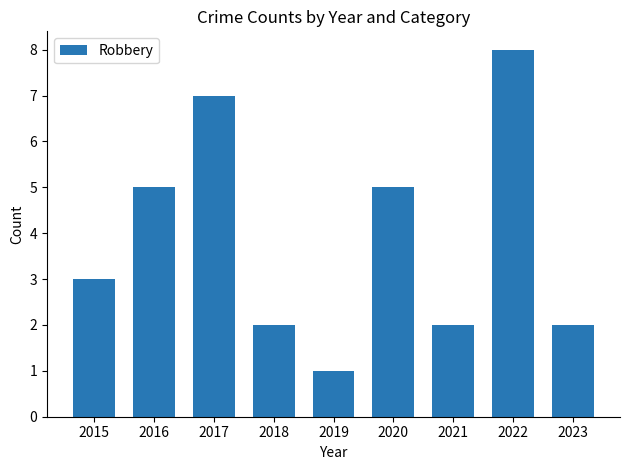

How many values are below 3?

4